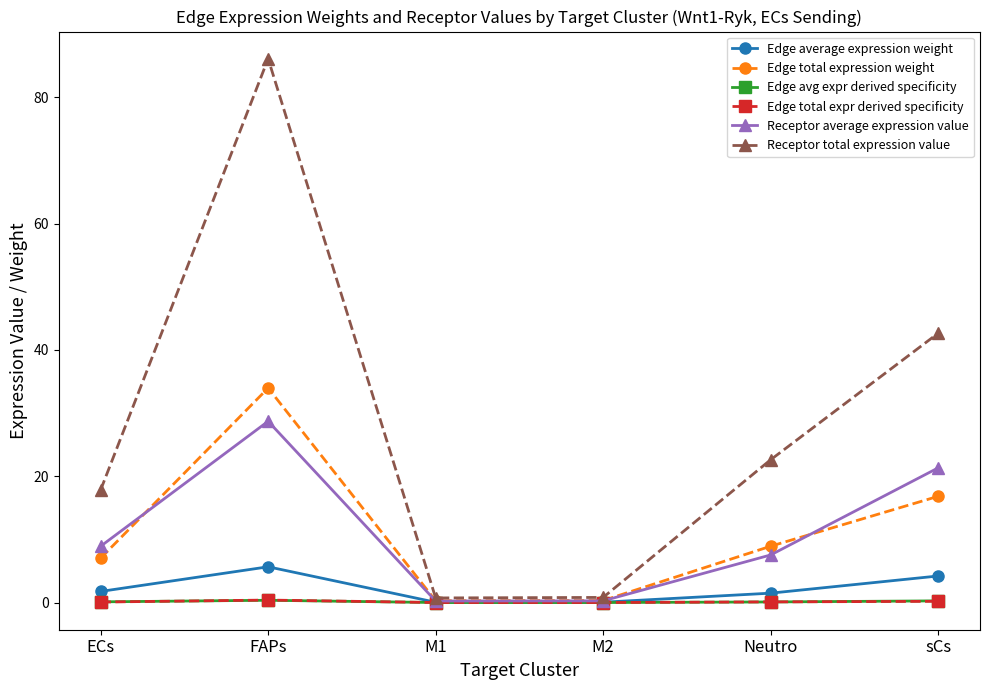

What is the maximum value for Edge total expression weight?

34.0